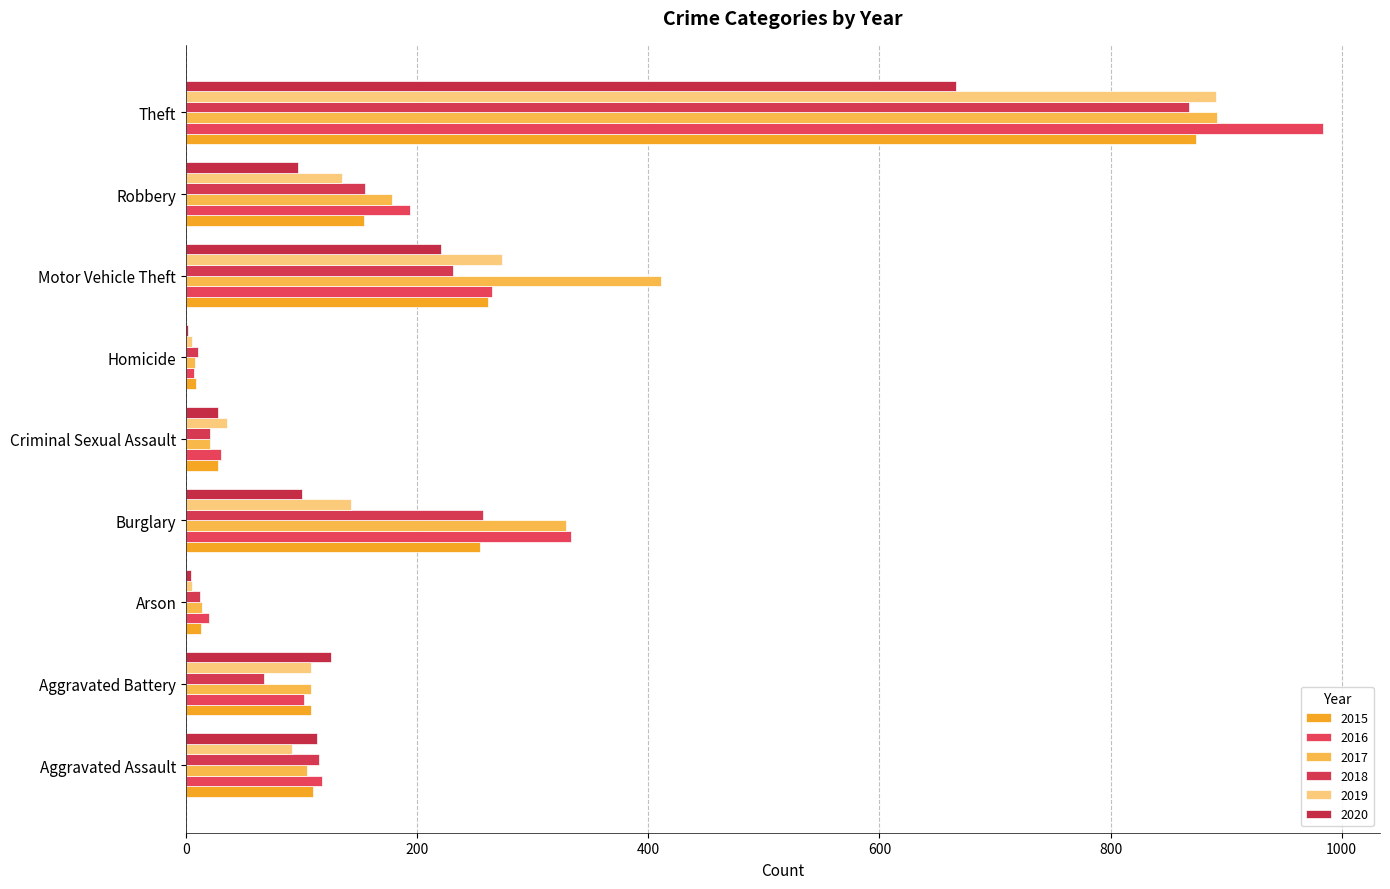

The 2018 series shows 67 at Aggravated Battery. True or false?

True